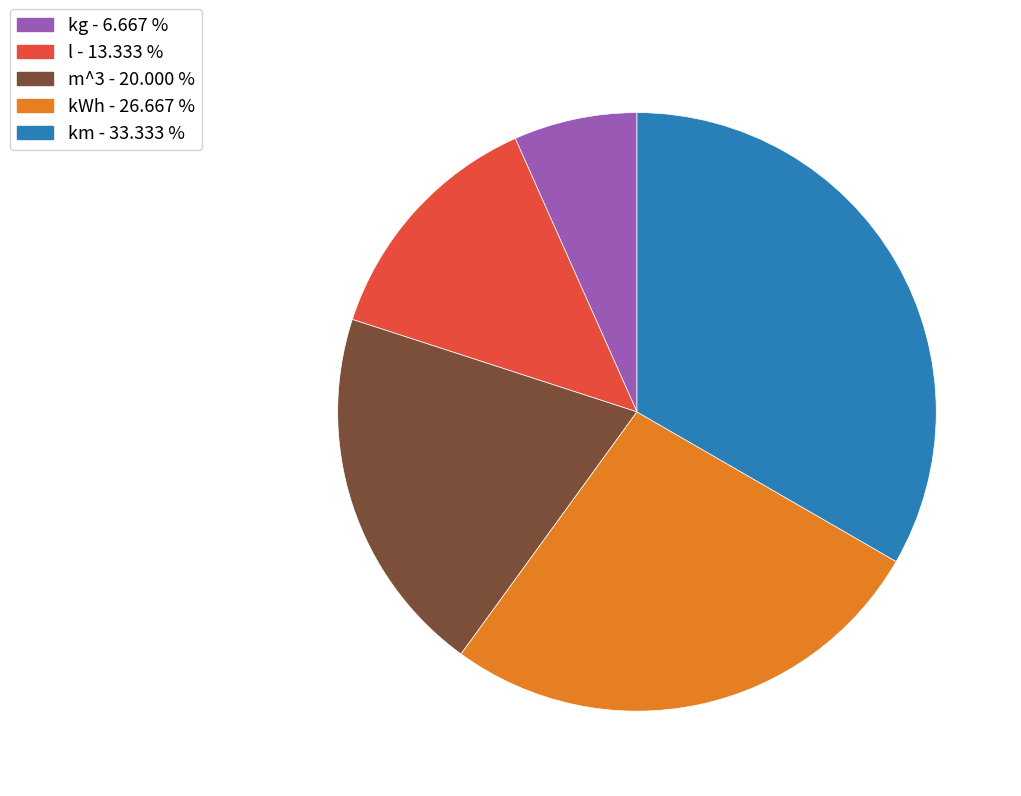

Is m^3 the majority of the pie?

No